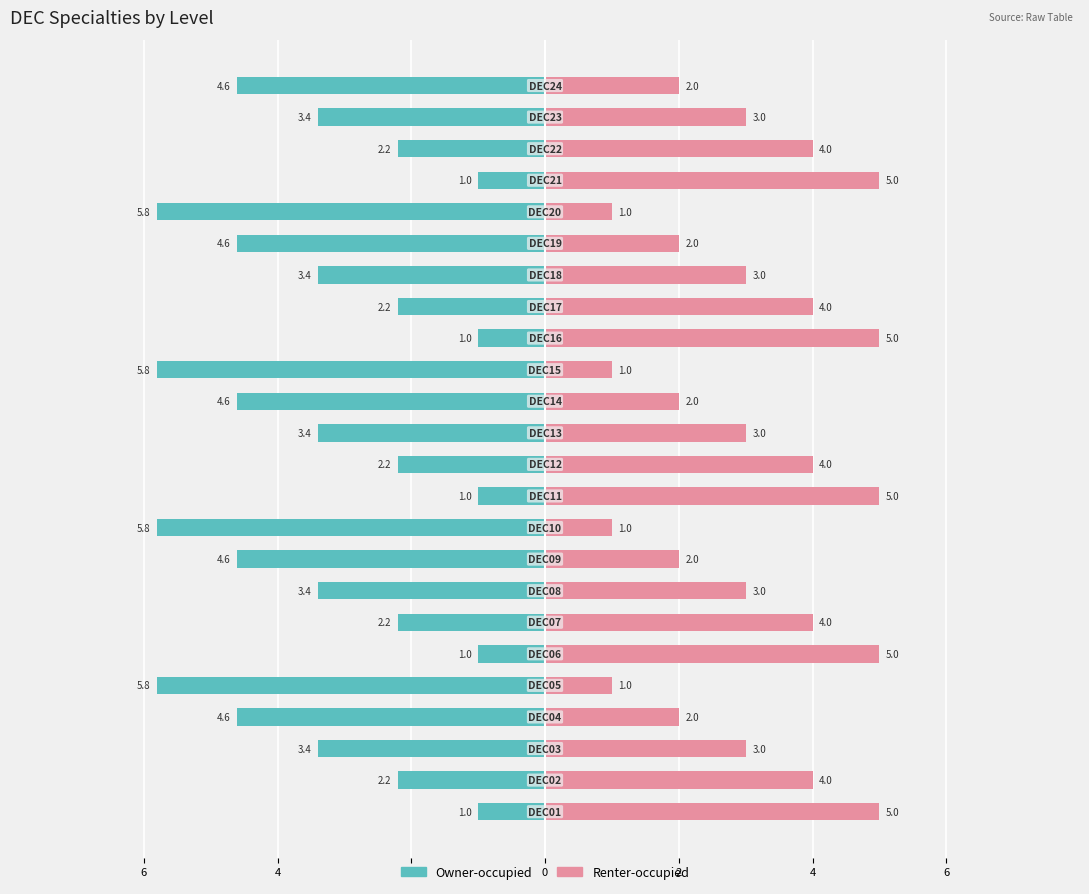

Rank the series at 20 from lowest to highest value.

Owner-occupied, Renter-occupied